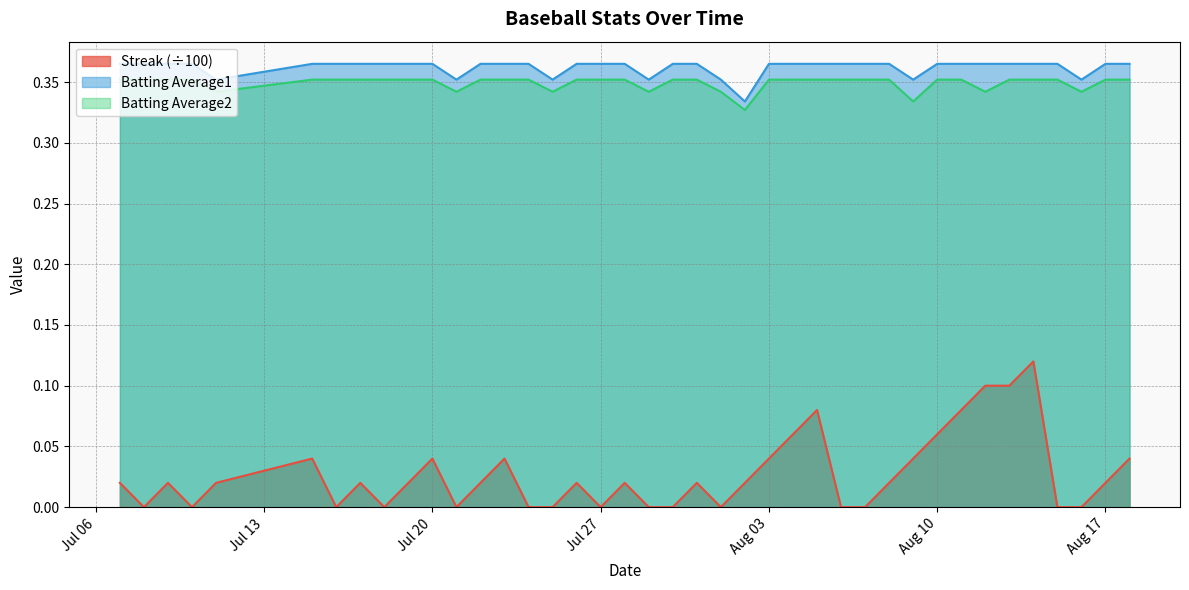

At 2010-07-17, list the series in order from smallest to largest.

Streak, Batting Average2, Batting Average1